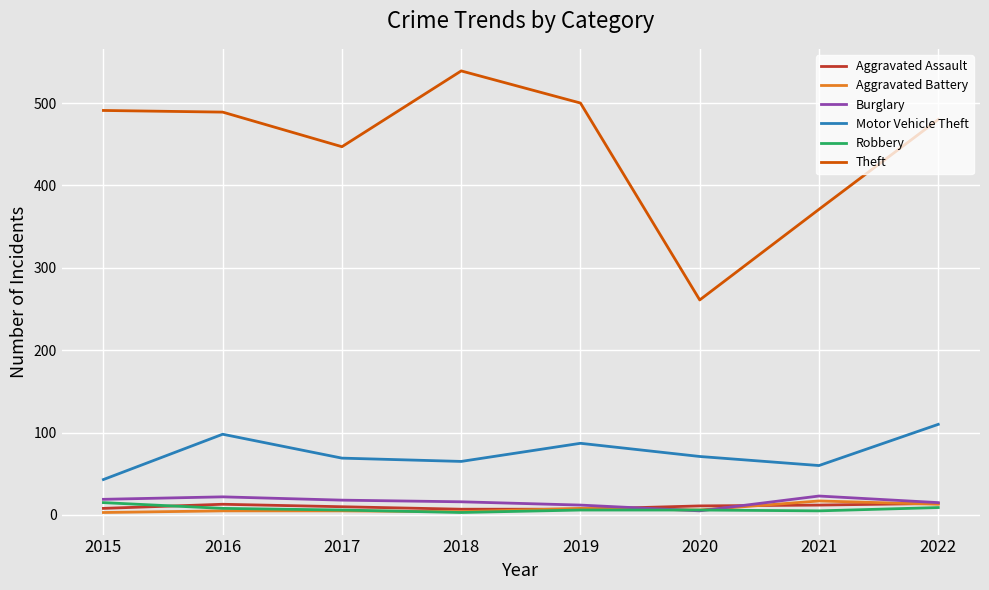

True or false: Aggravated Battery and Theft intersect in this chart.

False